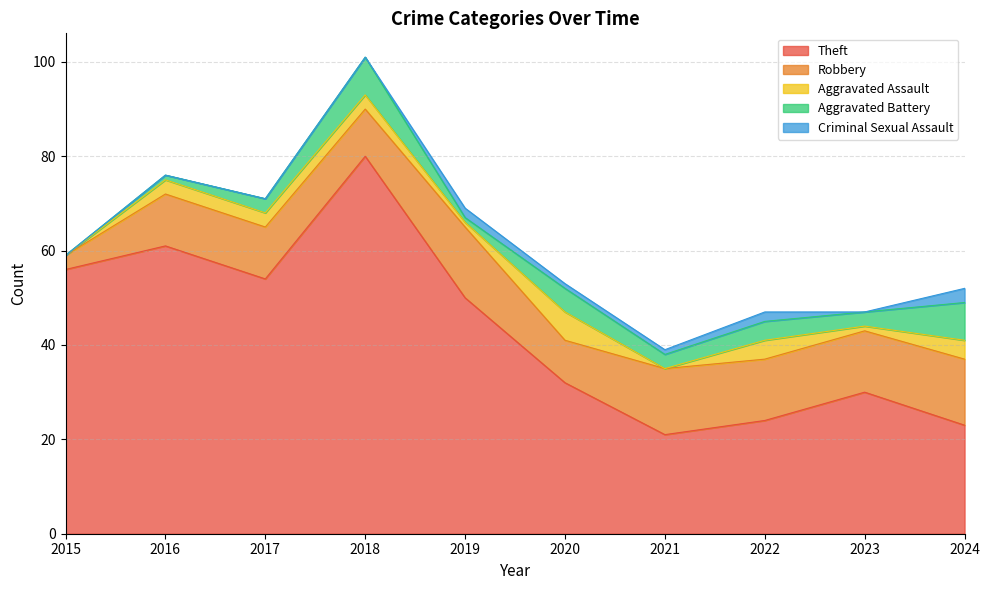

What is the average value of the Criminal Sexual Assault series?

1